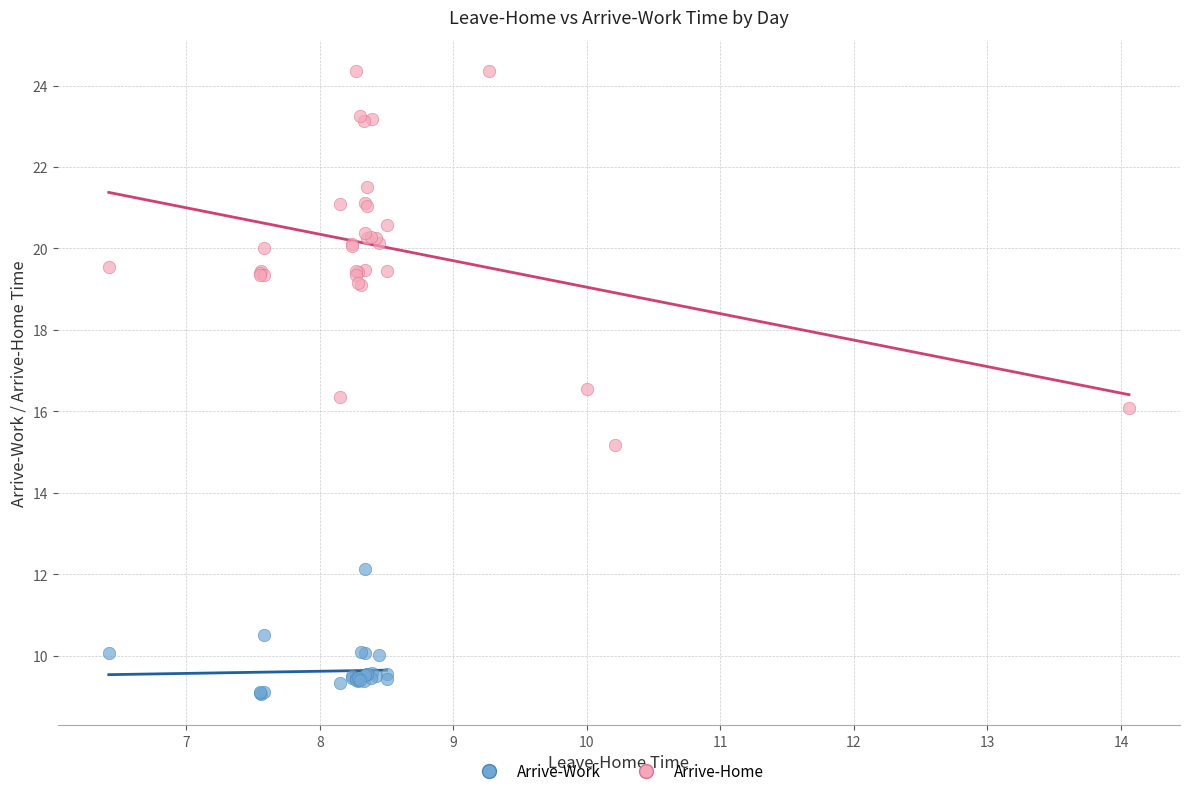

Which series has the widest spread of Y values?

Arrive-Home